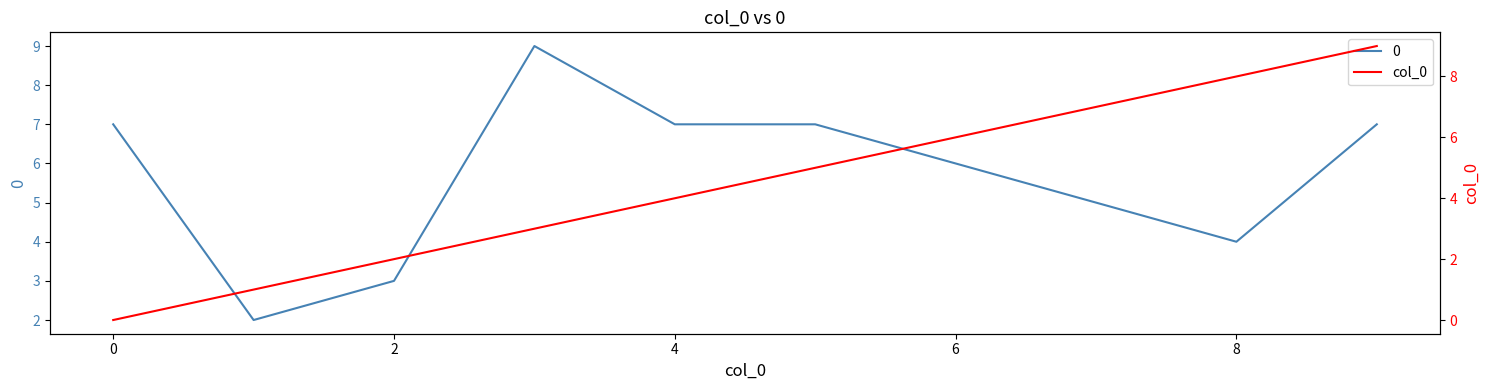

How many categories are shown in the chart?

10